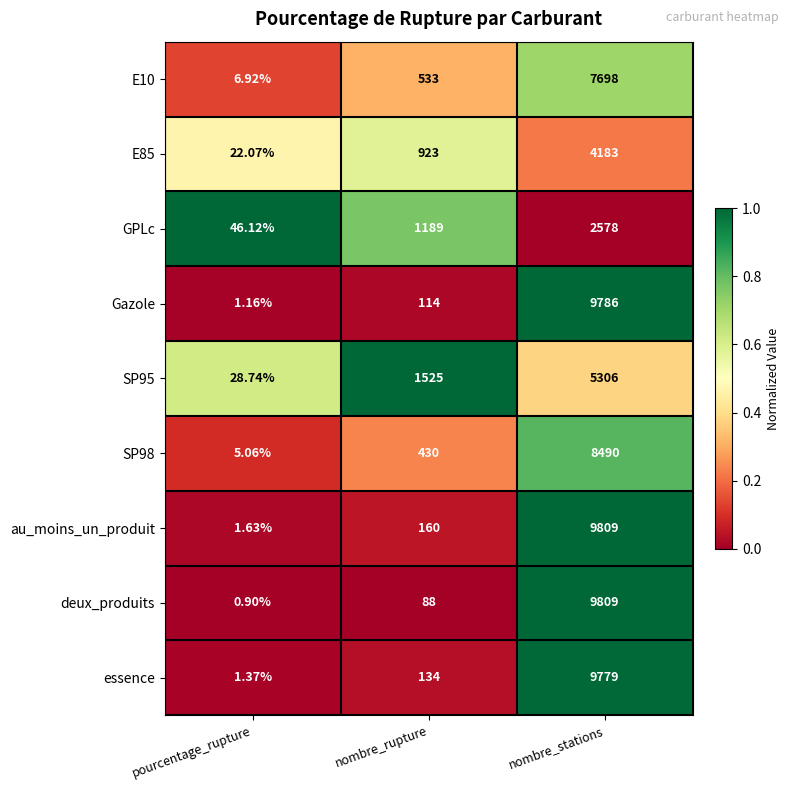

At which category is the sum across all series the highest?

nombre_stations